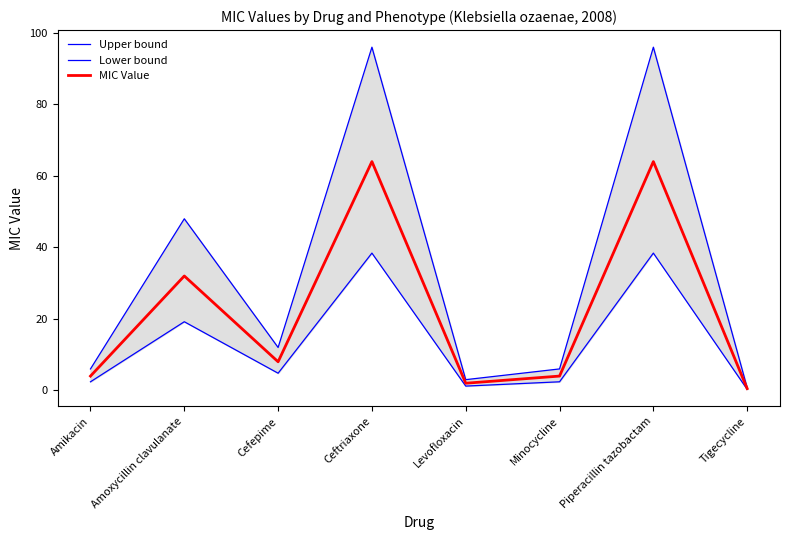

What is the label of the 8th point from the left?

Tigecycline